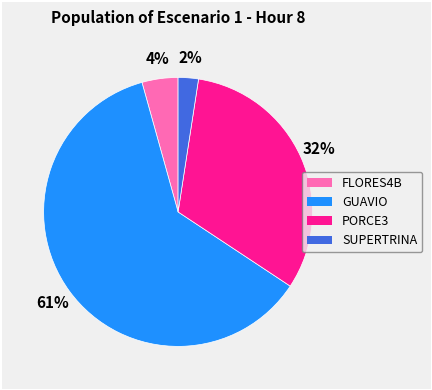

What is the majority slice?

GUAVIO